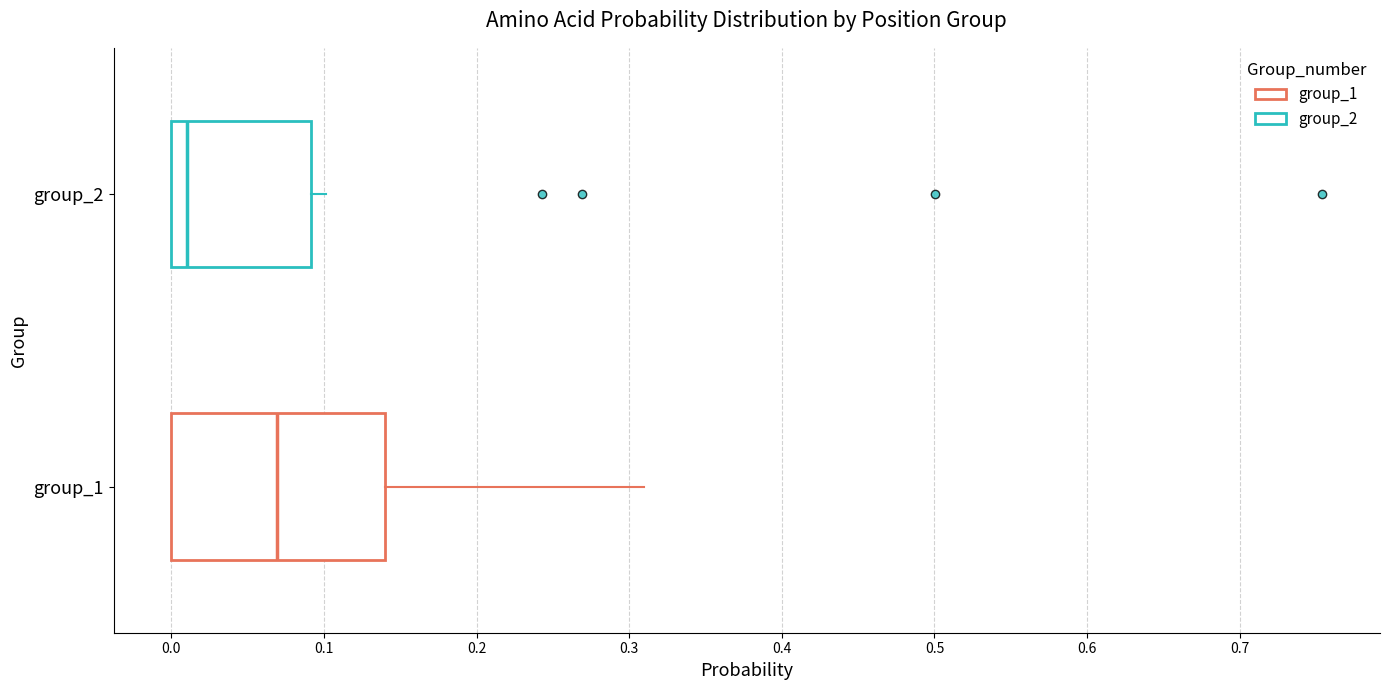

Comparing the boxes themselves (not the whiskers), which one is the widest?

group_1